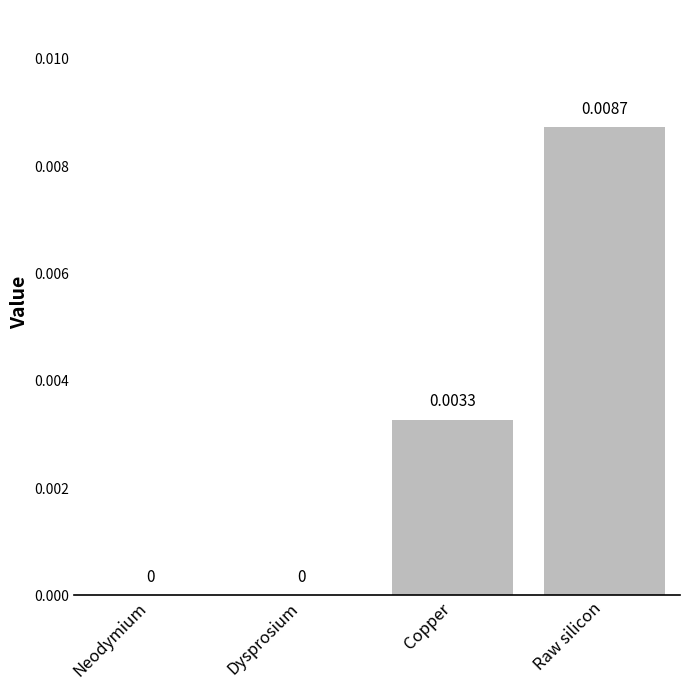

Which has a higher value, Dysprosium or Raw silicon?

Raw silicon